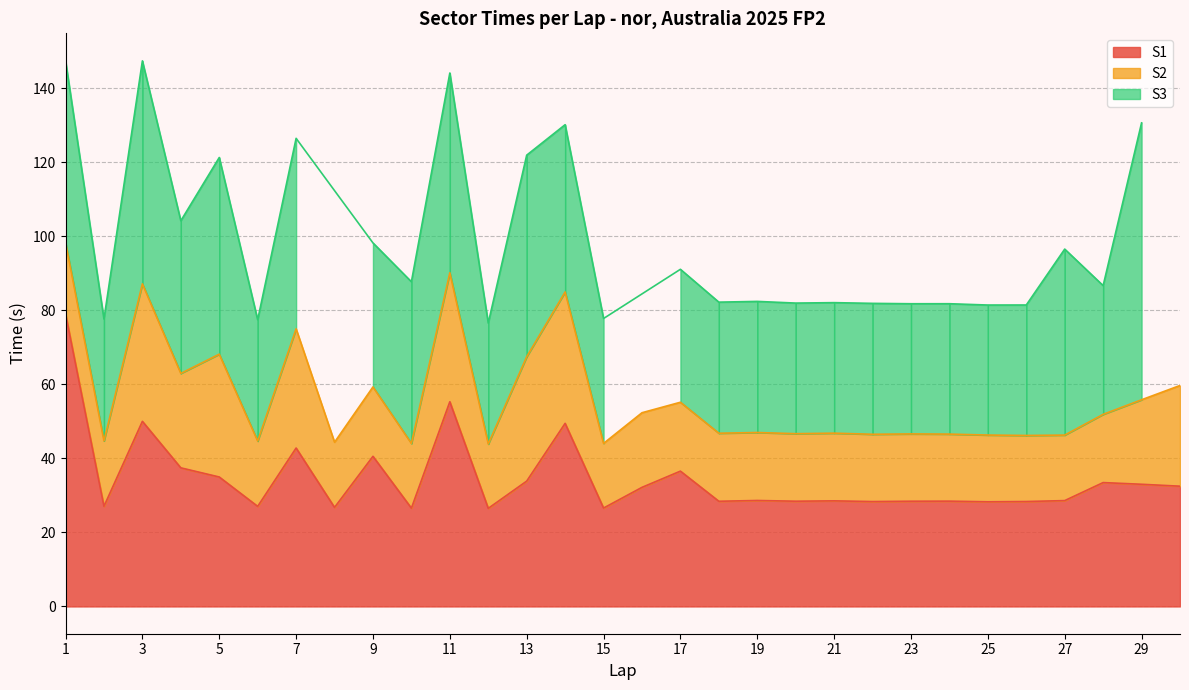

True or false: S1 and S3 intersect in this chart.

True